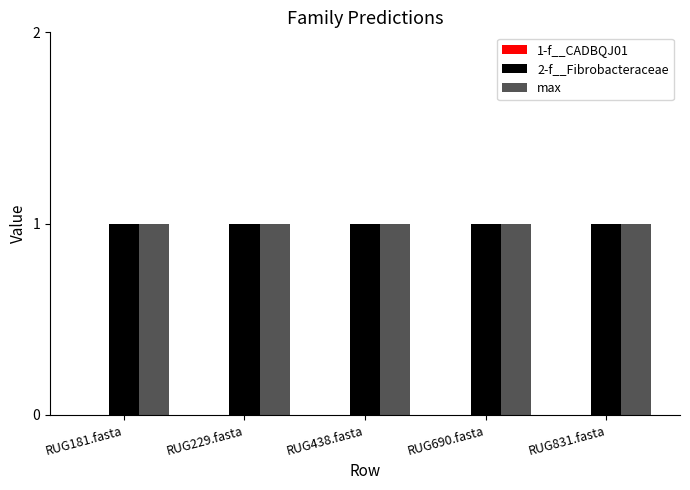

How many bars are there in total?

15